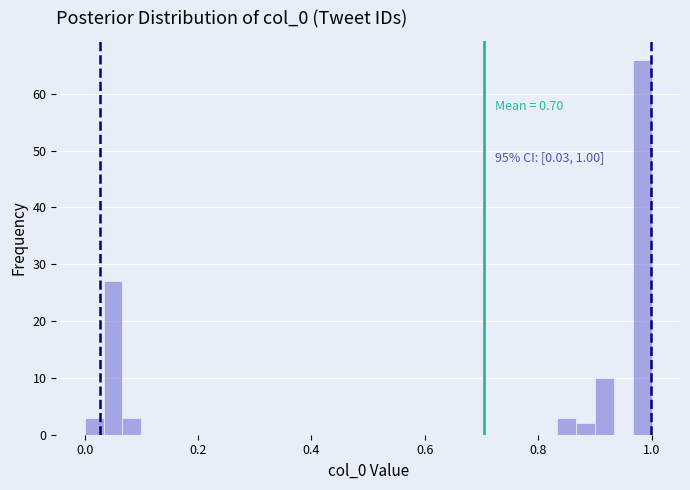

Read against the x-axis, roughly where is the centre of the tallest bar?

0.98